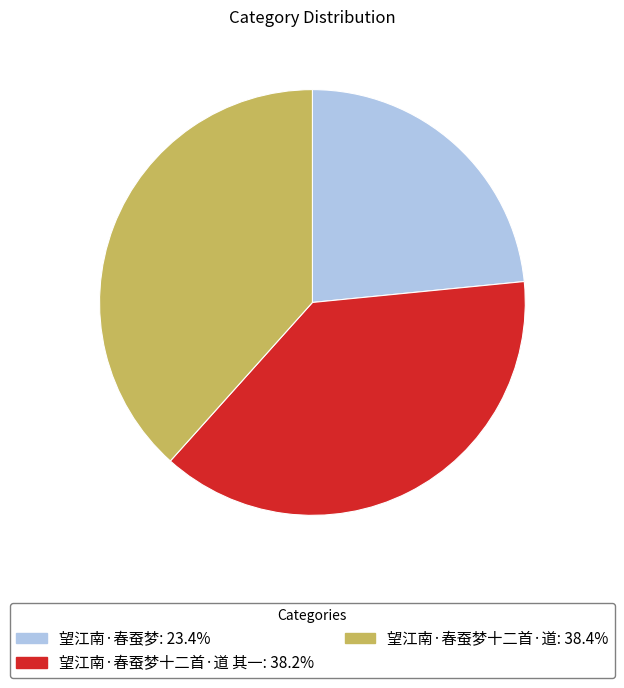

Is there any slice that represents more than half of the pie?

No